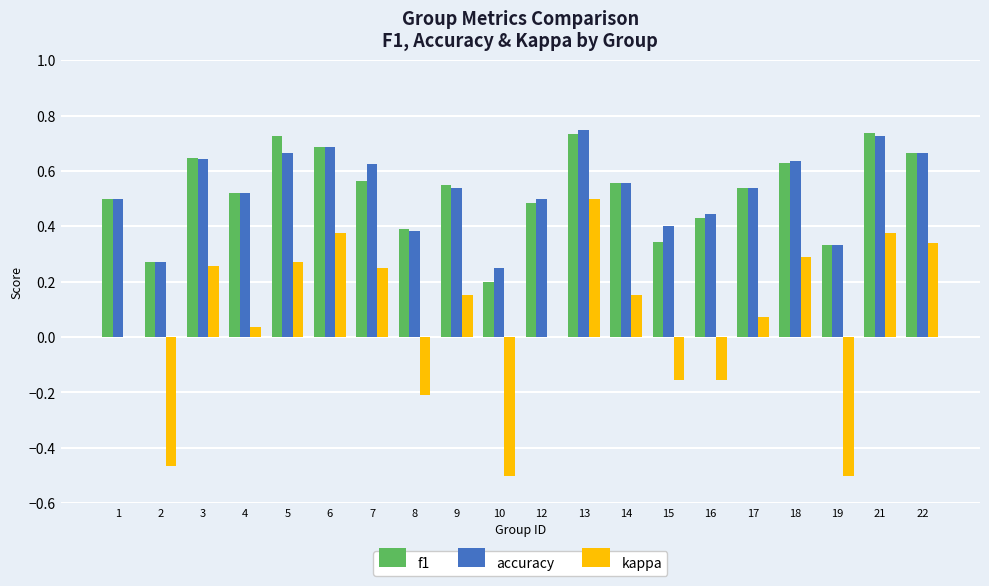

The value of kappa at 16 is -0.2. True or false?

True